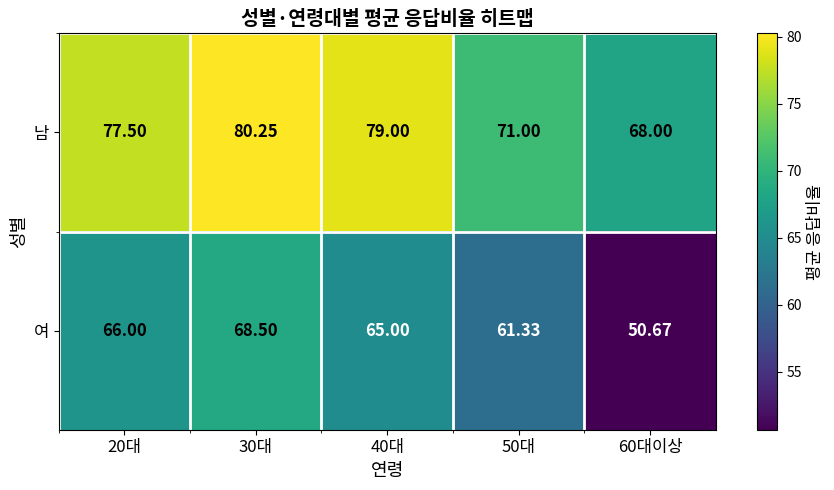

Rank the series by their maximum value, from lowest to highest.

여, 남